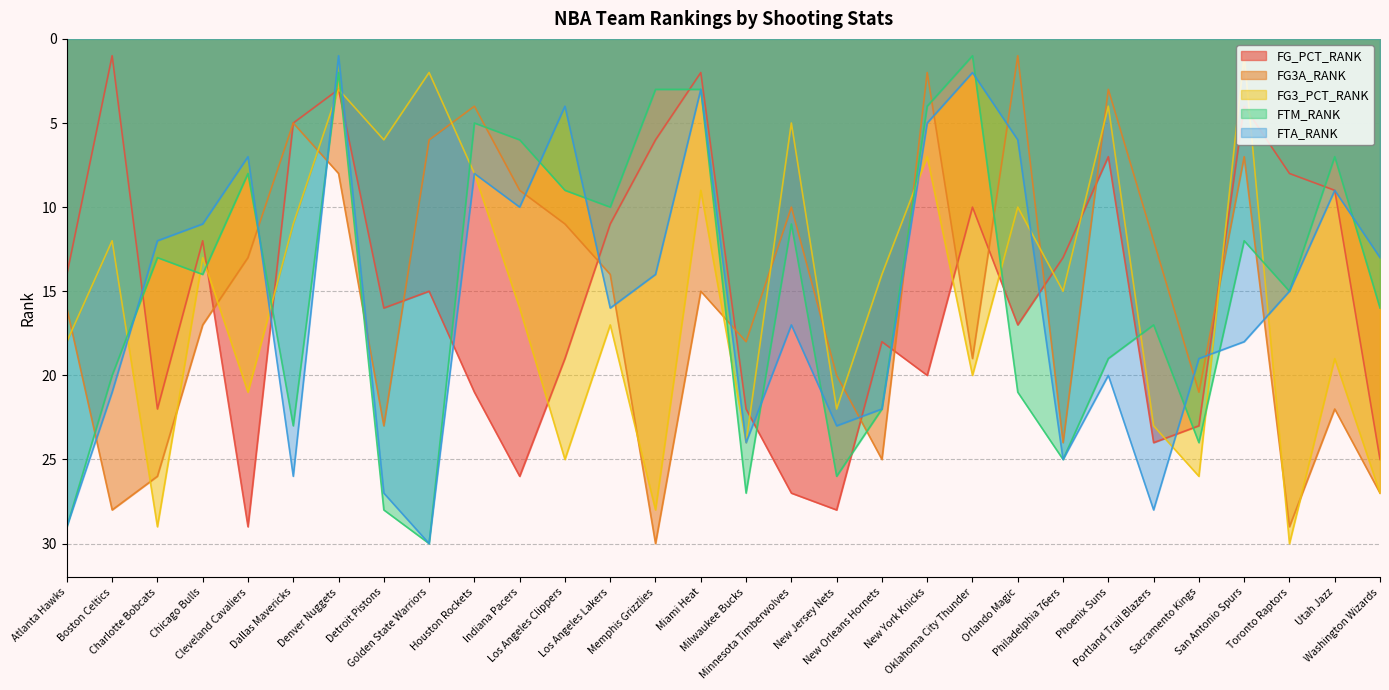

What are all the series names shown in the legend?

FG_PCT_RANK, FG3A_RANK, FG3_PCT_RANK, FTM_RANK, FTA_RANK